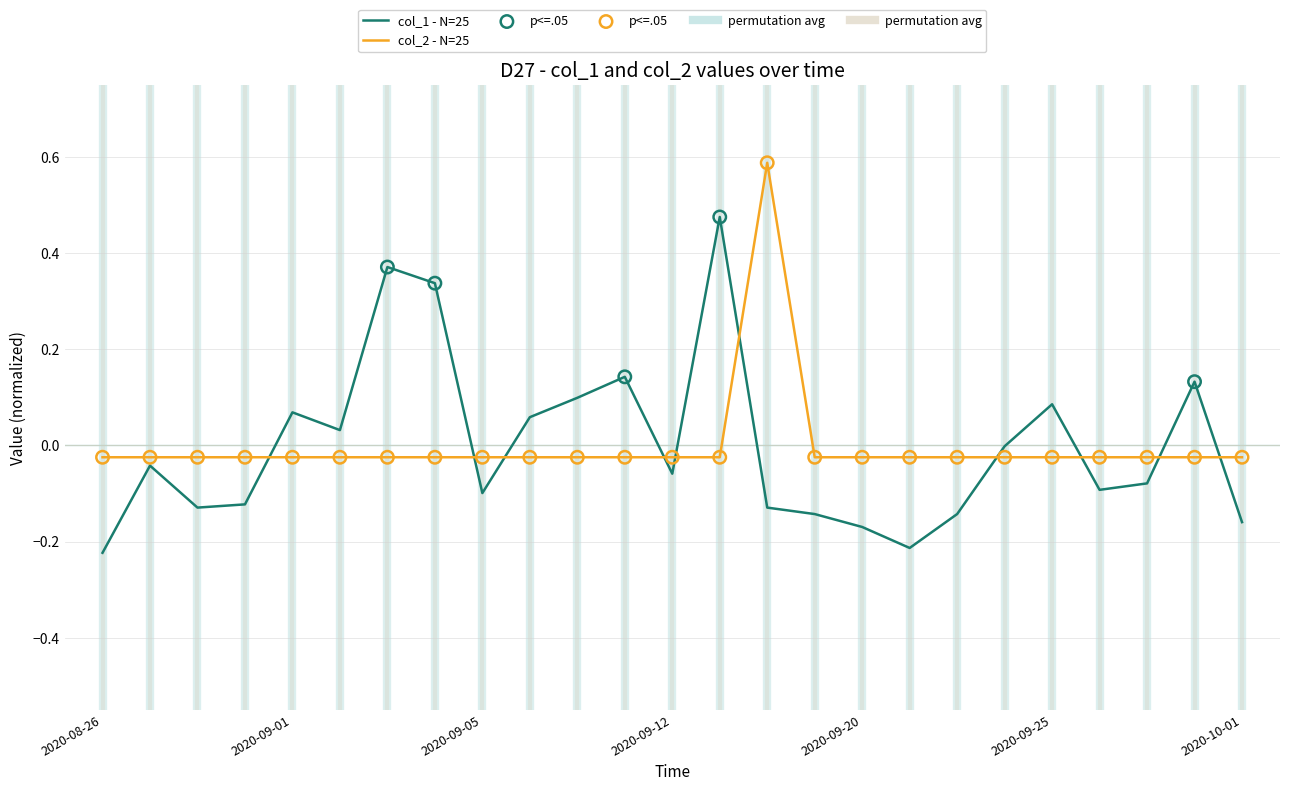

What is the maximum value shown in the chart?

0.6